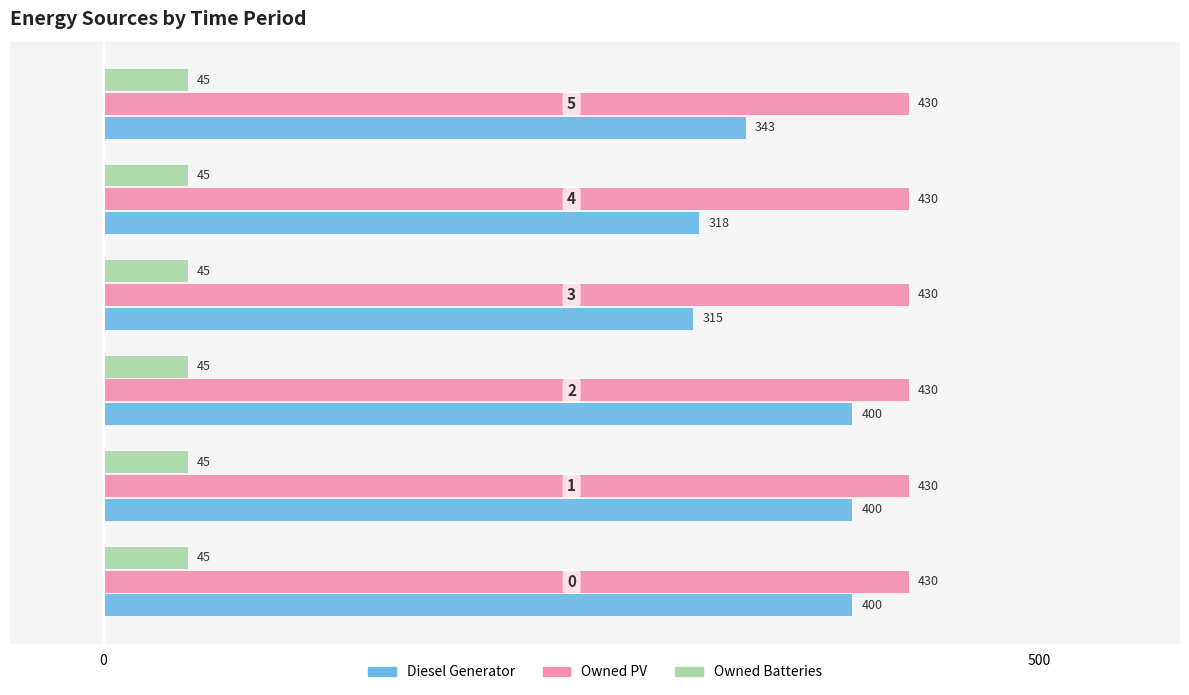

What is the sum of all Diesel Generator values?

2176